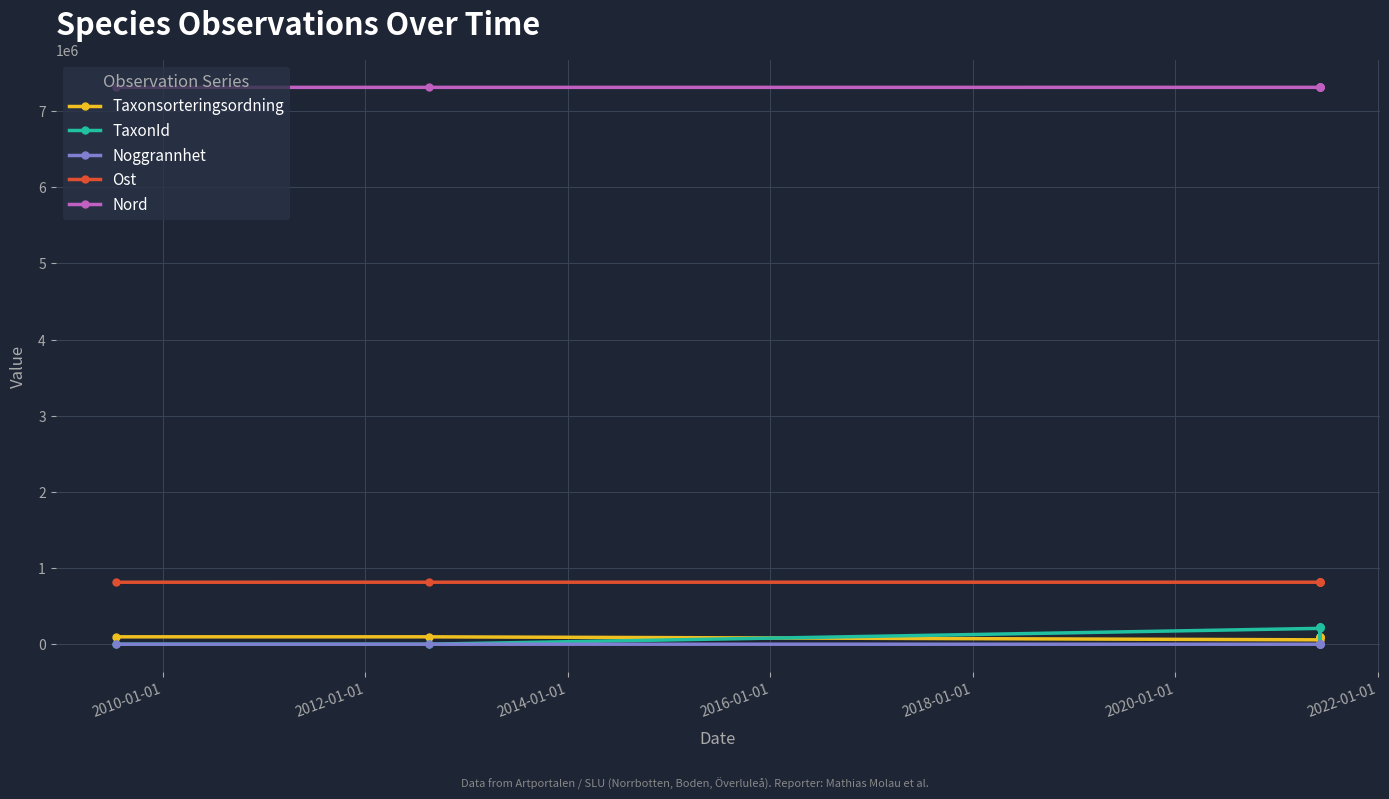

What is the difference between the maximum and minimum values in the Taxonsorteringsordning series?

39506